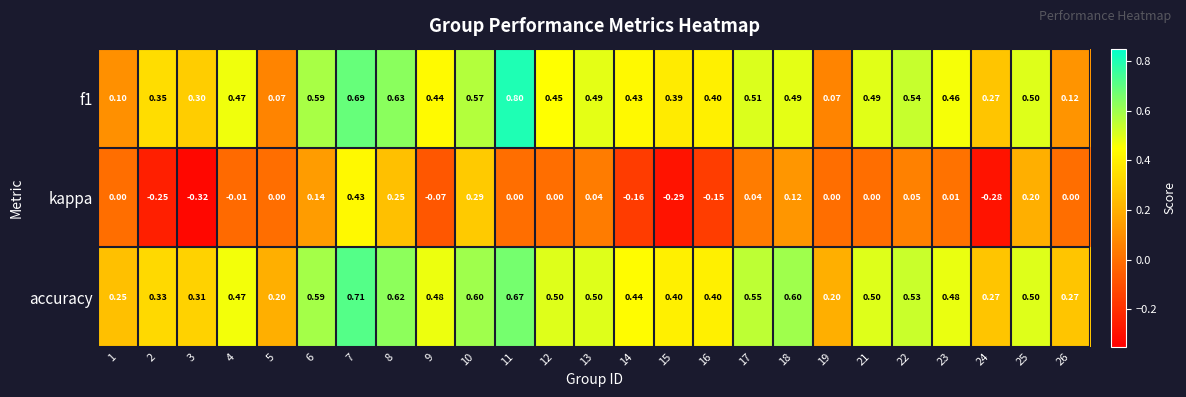

How many data points in kappa are less than 0?

8